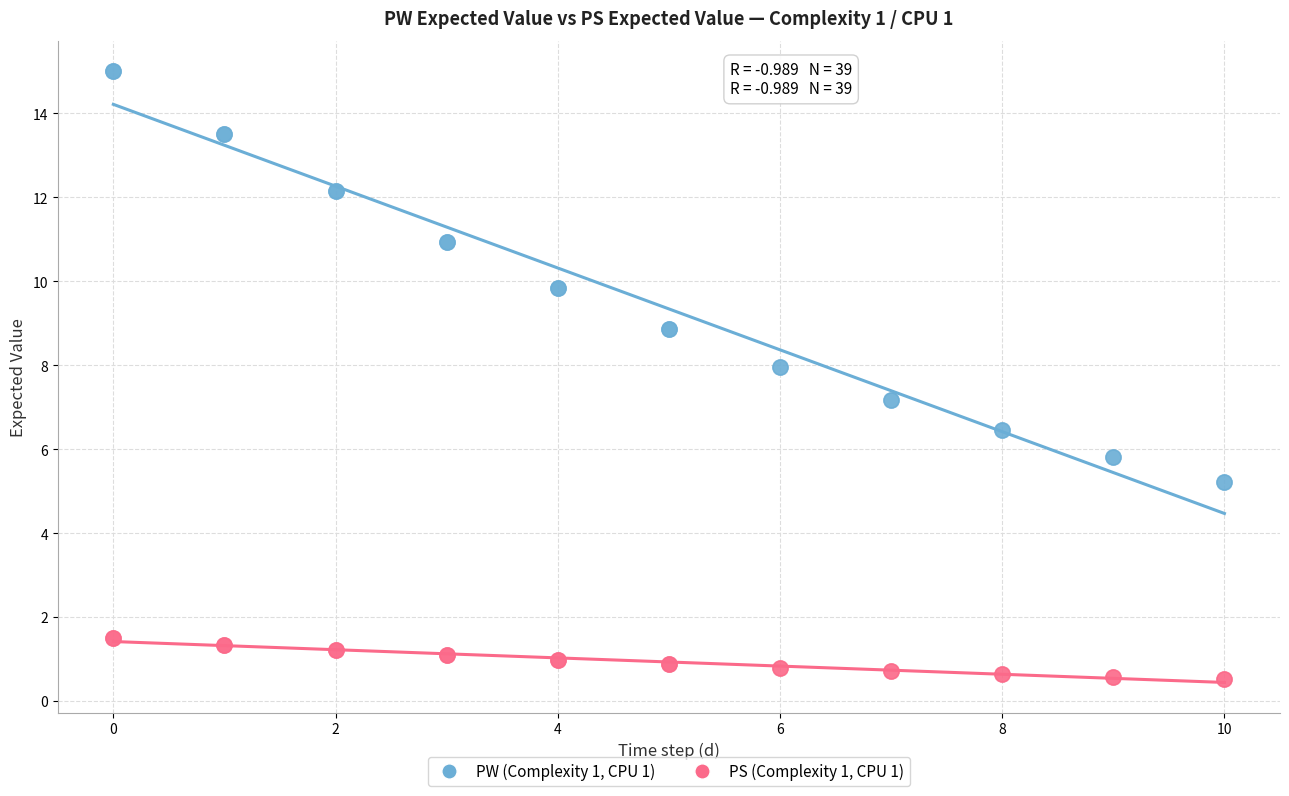

Which series has the widest spread of Y values?

PW (Complexity 1, CPU 1)